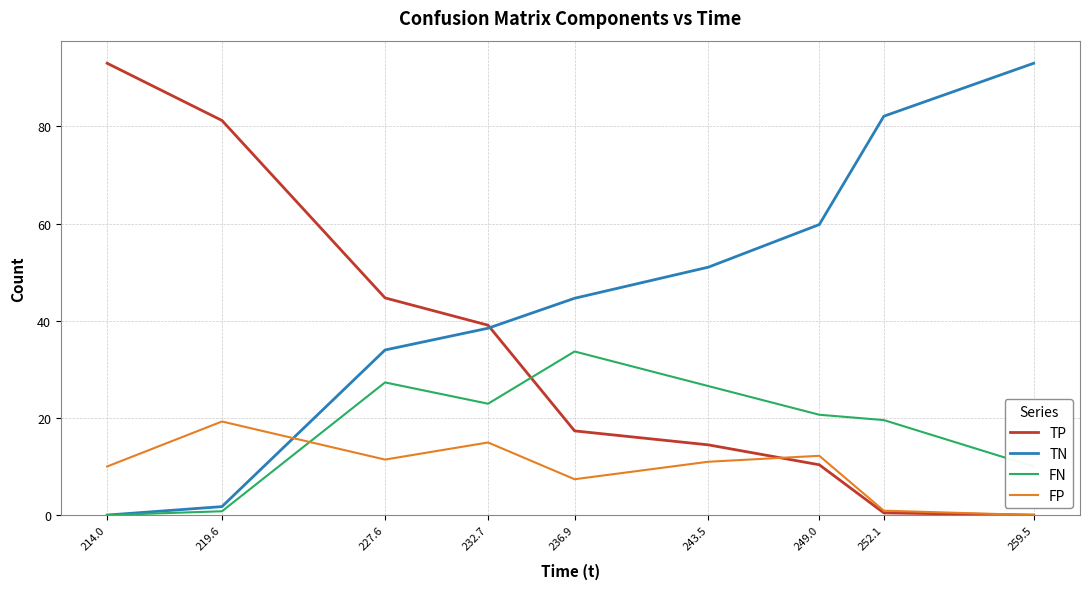

What is the highest value of the TP series?

93.0